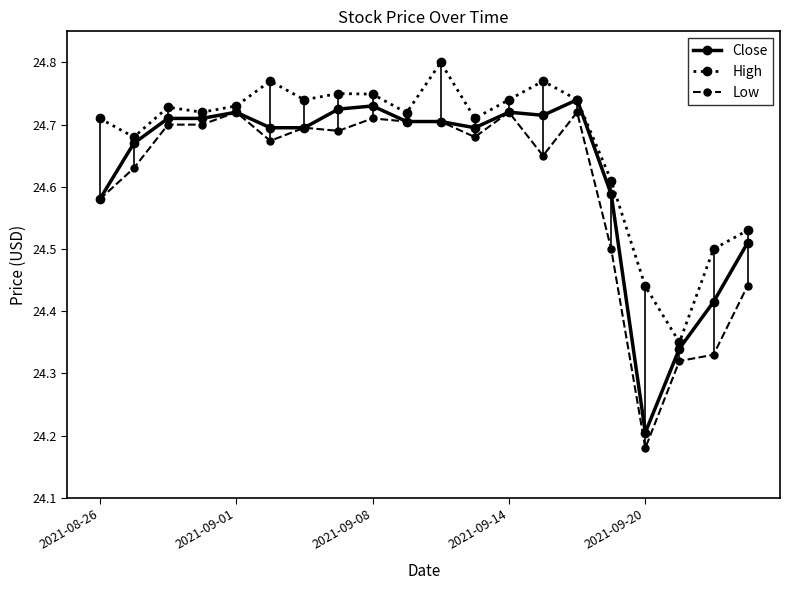

List the series in order of their overall mean, highest first.

High, Close, Low